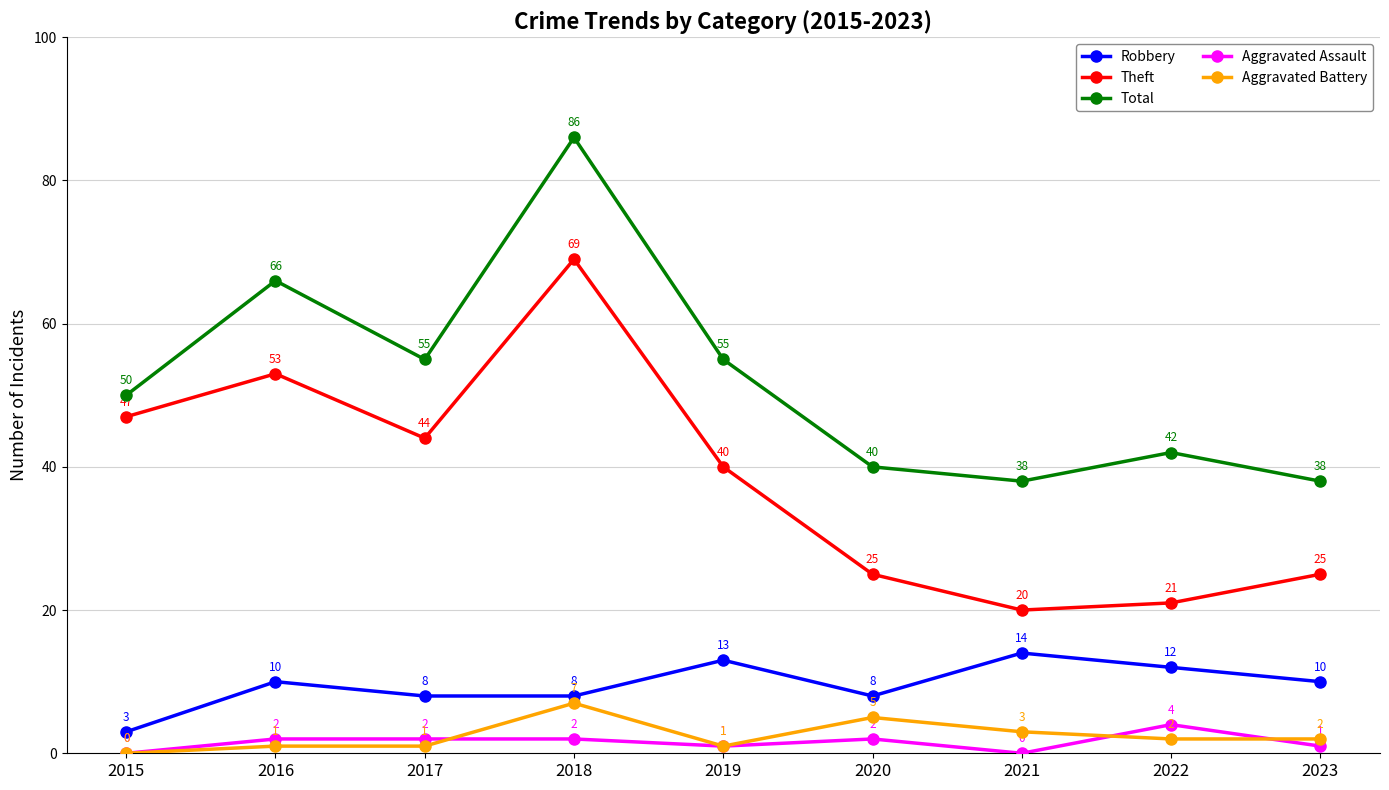

How many lines are shown in the chart?

5